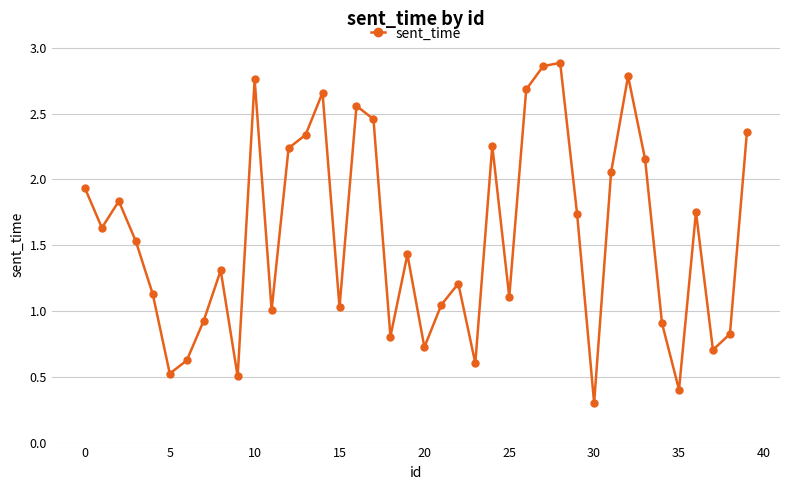

What is the smallest value displayed?

0.3